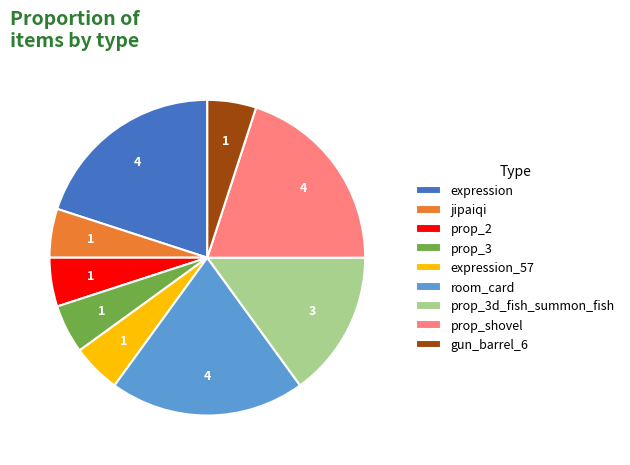

Does any single category account for the majority?

No